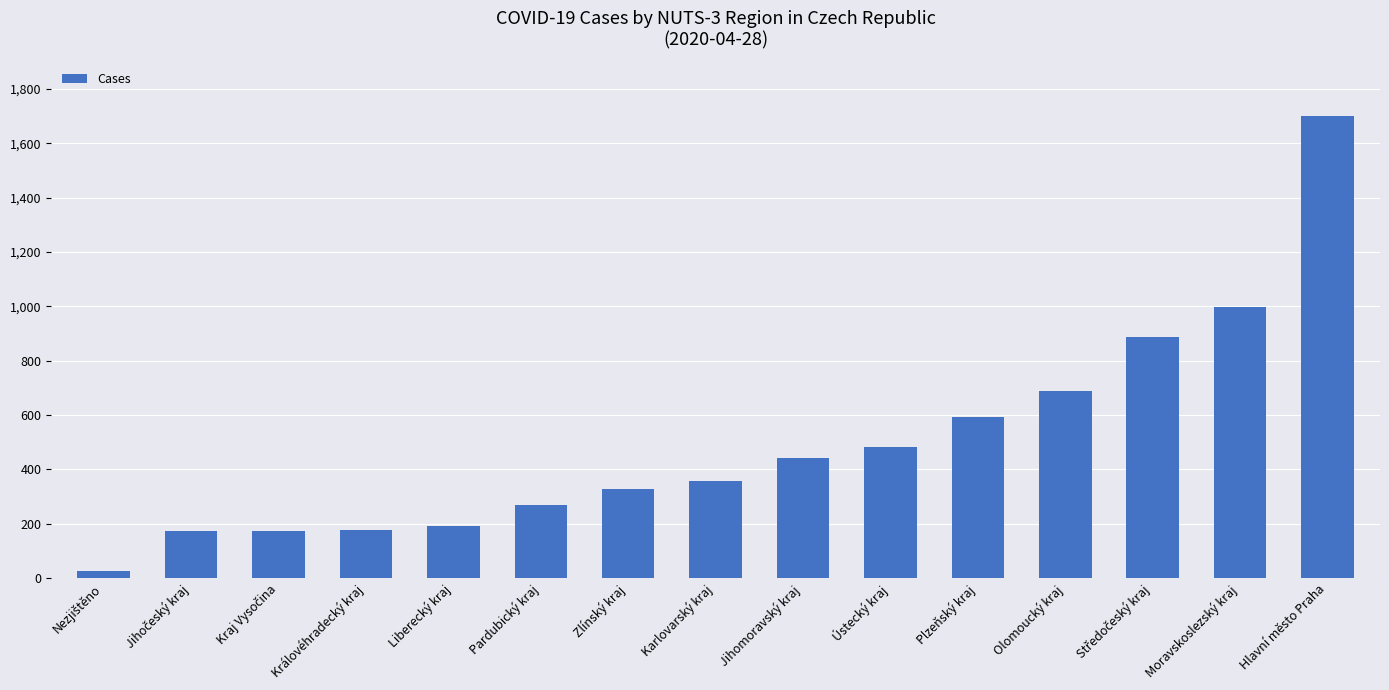

What is the average value?

499